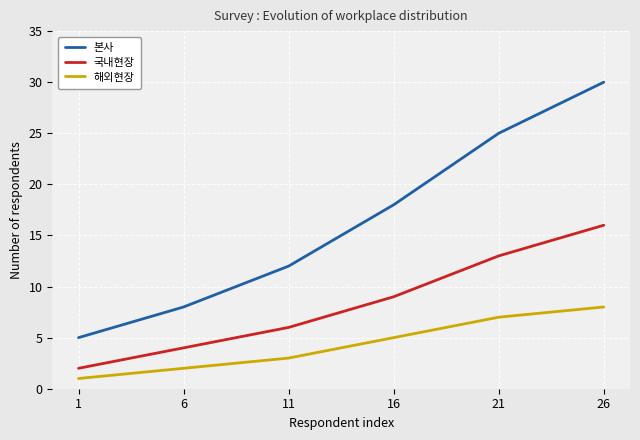

How many values in the 해외현장 series are below 5?

3